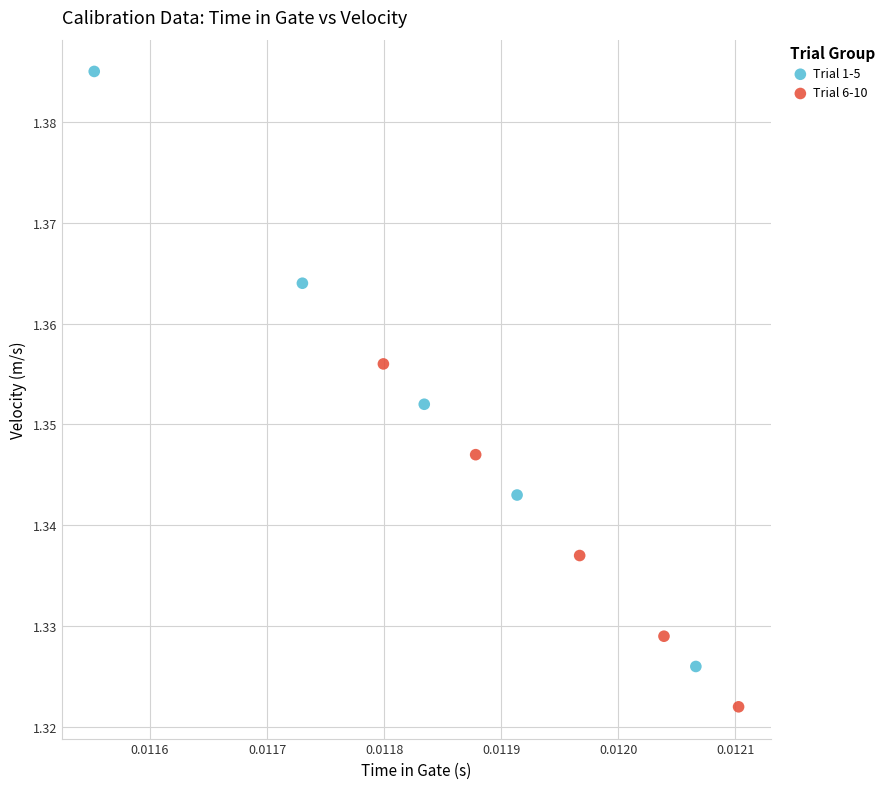

Which series reaches the maximum Y coordinate?

Trial 1-5